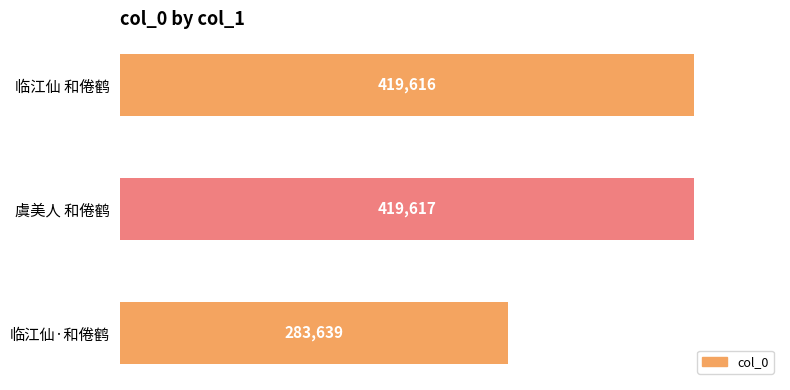

What is the difference between the maximum and minimum values?

135978